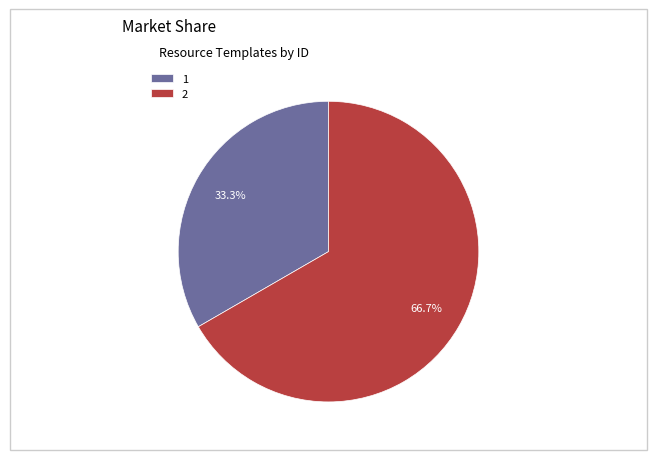

Which slice is the smallest?

1